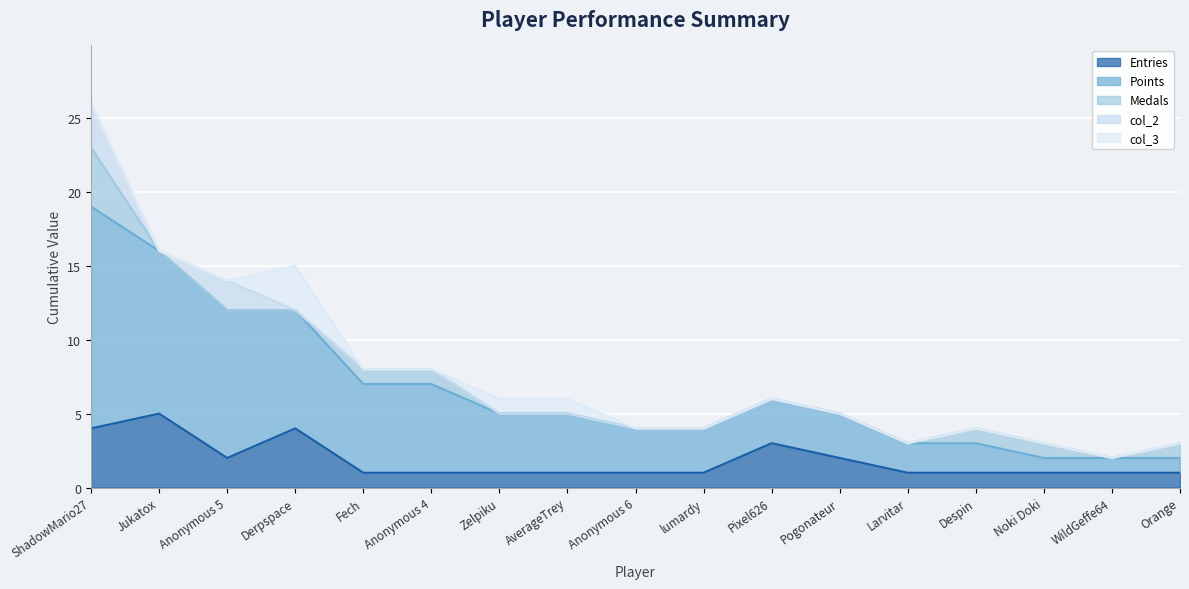

Which category has the highest value across all series?

ShadowMario27